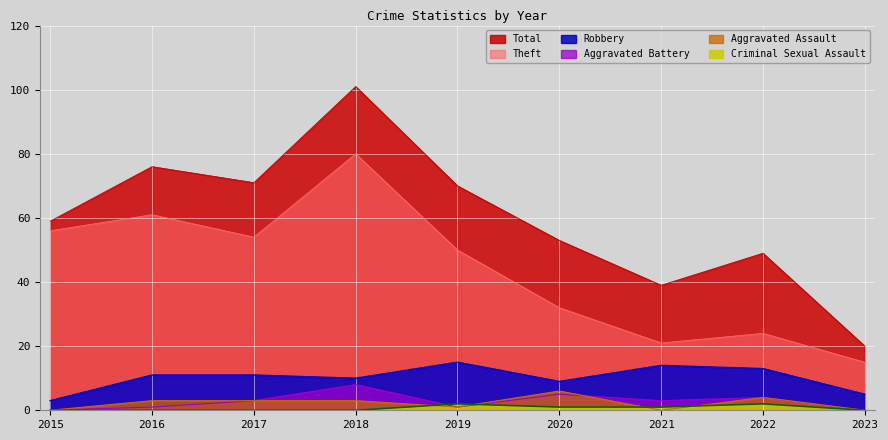

How many data points in Theft are above 50?

4